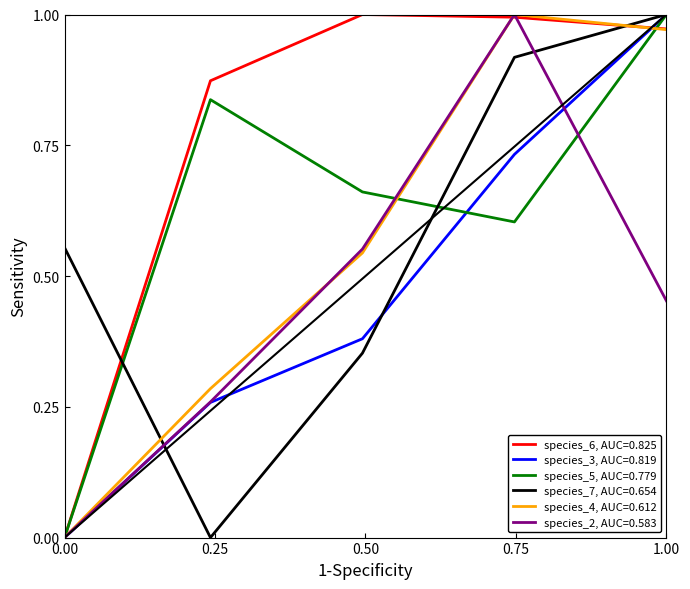

True or false: species_7, AUC=0.654 and species_2, AUC=0.583 cross at least once.

True